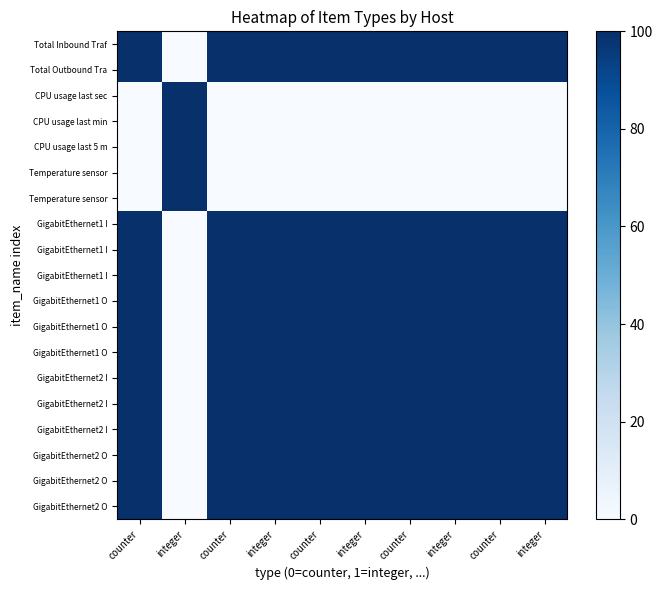

Between integer and counter, which is larger?

integer